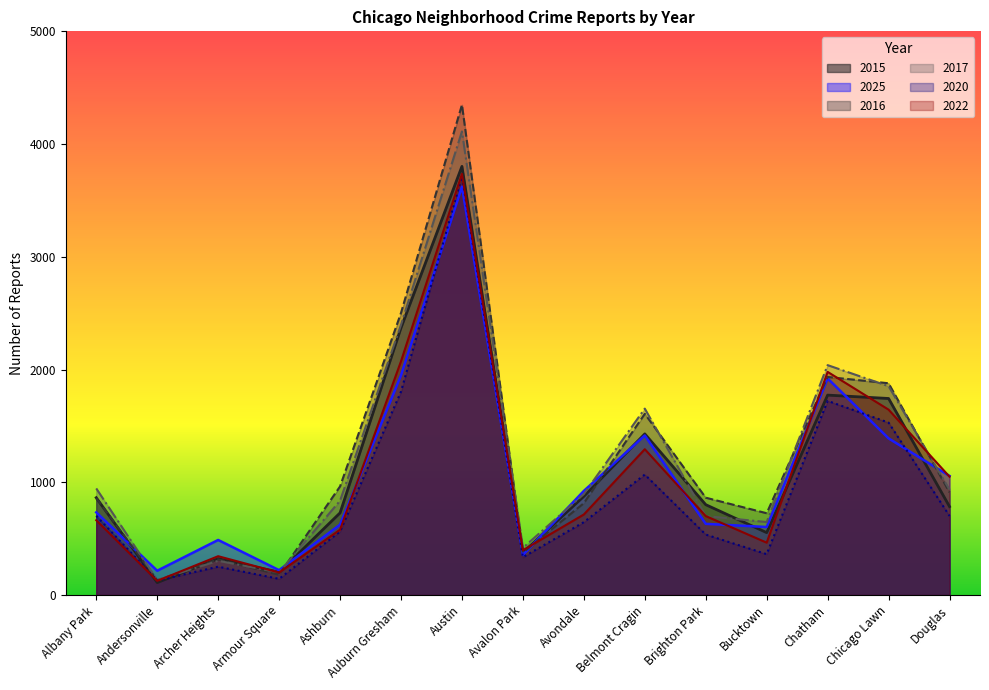

Reading left to right, extract all data points from this chart.

2015: Albany Park=863	Andersonville=110	Archer Heights=322	Armour Square=202	Ashburn=728	Auburn Gresham=2370	Austin=3802	Avalon Park=376	Avondale=875	Belmont Cragin=1429	Brighton Park=801	Bucktown=553	Chatham=1773	Chicago Lawn=1743	Douglas=784
2025: Albany Park=733	Andersonville=215	Archer Heights=488	Armour Square=220	Ashburn=624	Auburn Gresham=1949	Austin=3622	Avalon Park=355	Avondale=923	Belmont Cragin=1415	Brighton Park=631	Bucktown=603	Chatham=1921	Chicago Lawn=1389	Douglas=1056
2016: Albany Park=858	Andersonville=131	Archer Heights=315	Armour Square=179	Ashburn=963	Auburn Gresham=2502	Austin=4348	Avalon Park=376	Avondale=814	Belmont Cragin=1607	Brighton Park=863	Bucktown=725	Chatham=1934	Chicago Lawn=1878	Douglas=910
2017: Albany Park=945	Andersonville=132	Archer Heights=303	Armour Square=200	Ashburn=836	Auburn Gresham=2396	Austin=4112	Avalon Park=418	Avondale=895	Belmont Cragin=1653	Brighton Park=700	Bucktown=647	Chatham=2039	Chicago Lawn=1852	Douglas=934
2020: Albany Park=702	Andersonville=128	Archer Heights=251	Armour Square=143	Ashburn=563	Auburn Gresham=1804	Austin=3713	Avalon Park=335	Avondale=646	Belmont Cragin=1068	Brighton Park=536	Bucktown=362	Chatham=1722	Chicago Lawn=1529	Douglas=701
2022: Albany Park=663	Andersonville=125	Archer Heights=344	Armour Square=199	Ashburn=579	Auburn Gresham=2073	Austin=3736	Avalon Park=397	Avondale=714	Belmont Cragin=1293	Brighton Park=700	Bucktown=464	Chatham=1979	Chicago Lawn=1644	Douglas=1049